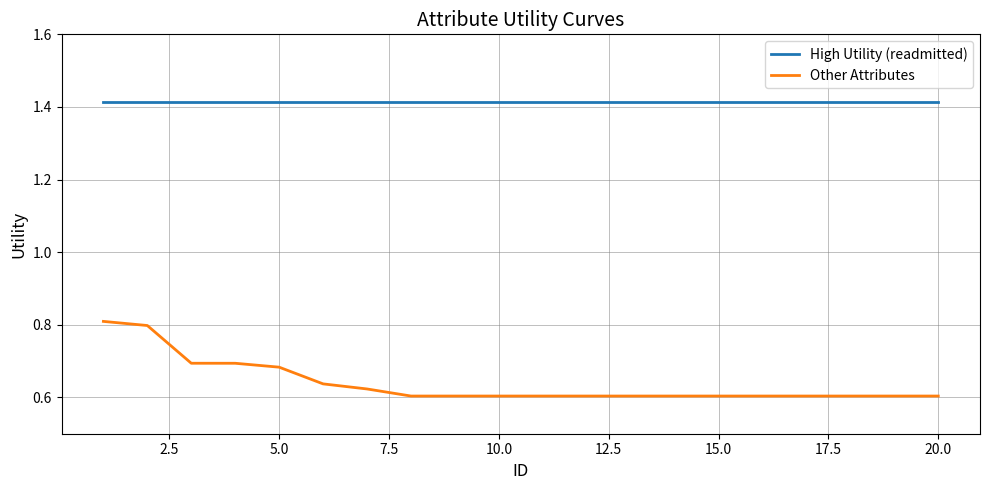

List the series in order of their overall mean, lowest first.

Other Attributes, High Utility (readmitted)